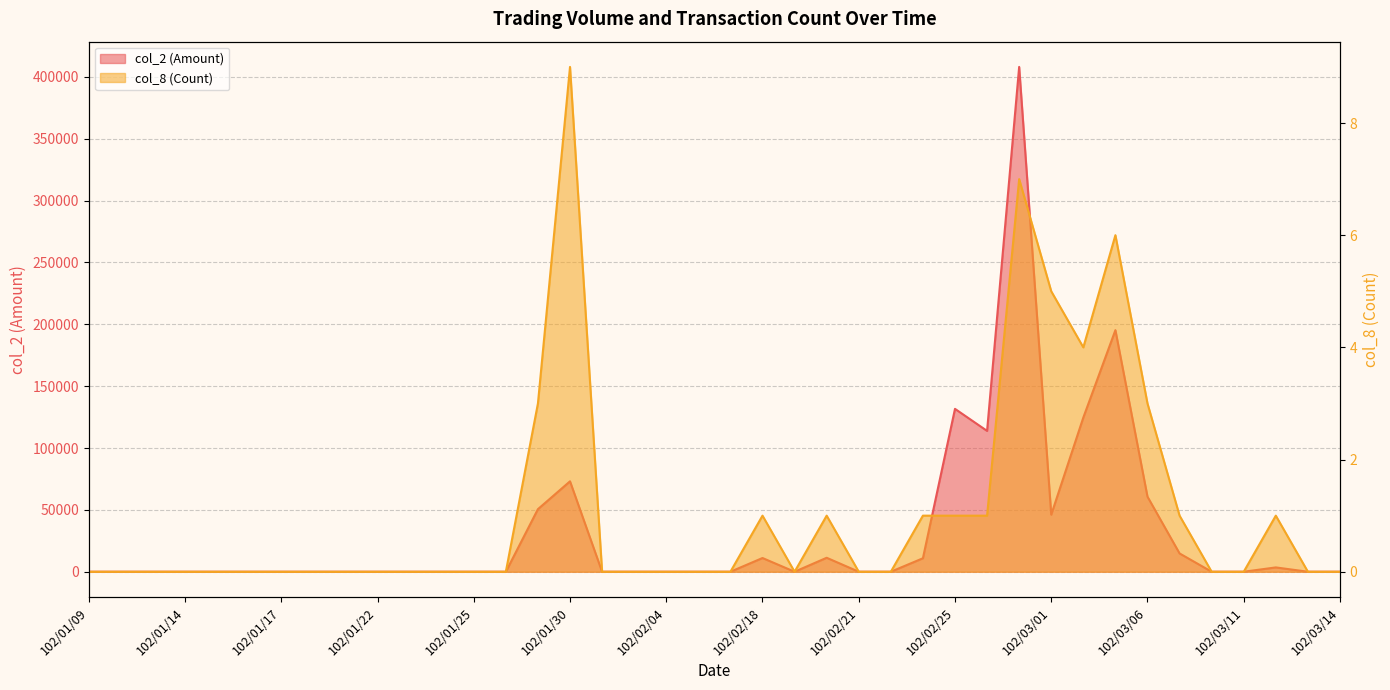

What is the average value of the col_8 (Count) series?

1